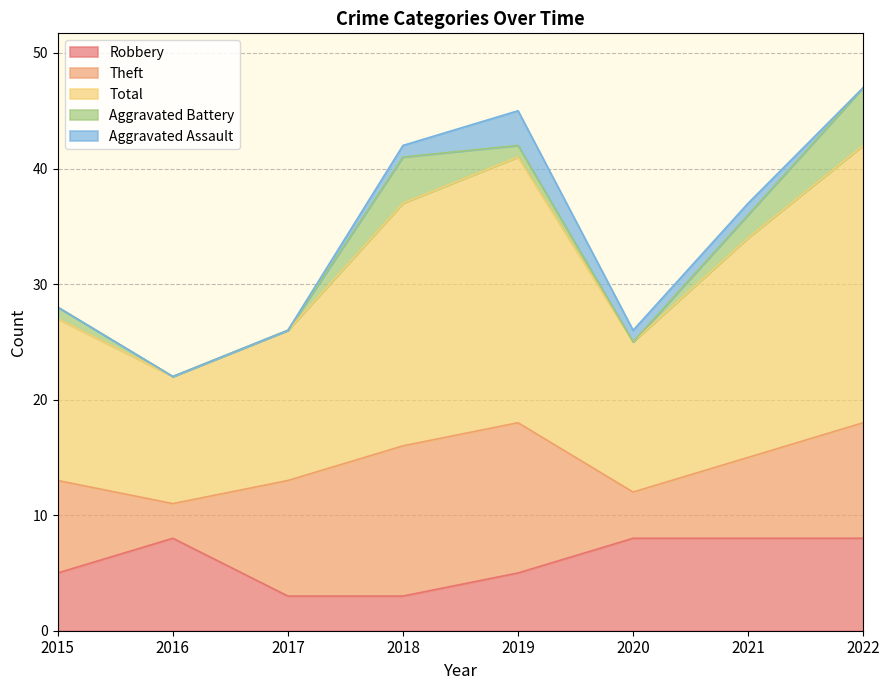

Reading left to right, extract all data points from this chart.

Robbery: 5	8	3	3	5	8	8	8
Theft: 8	3	10	13	13	4	7	10
Total: 14	11	13	21	23	13	19	24
Aggravated Battery: 1	0	0	4	1	0	2	5
Aggravated Assault: 0	0	0	1	3	1	1	0